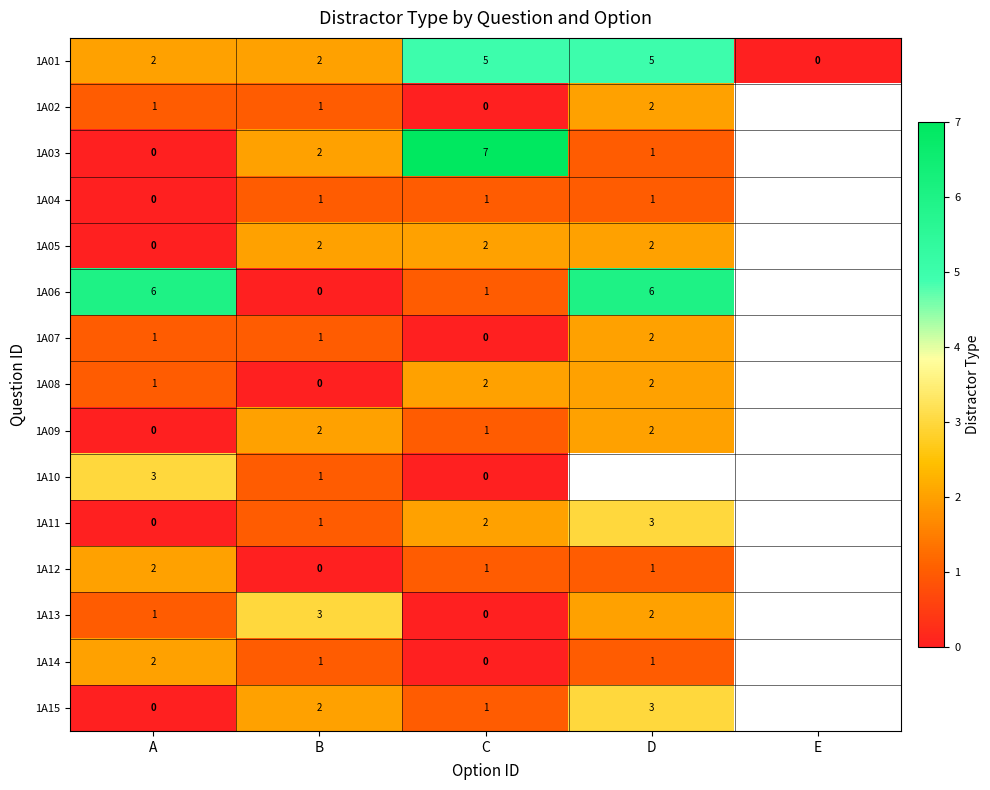

Which category has the lowest value across all series?

E